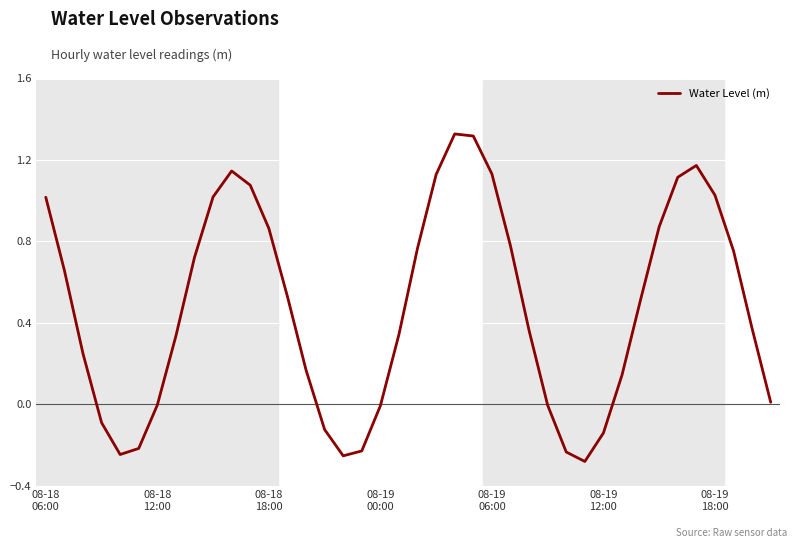

What is the difference between the maximum and minimum values?

1.6